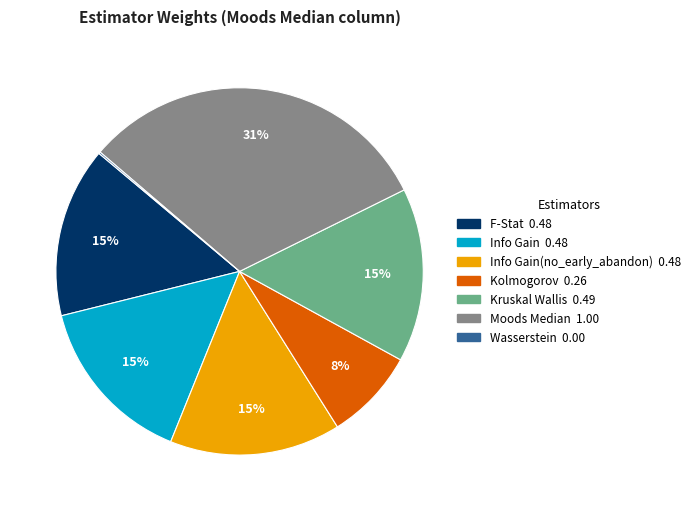

To the nearest percent, what is the difference between the largest and smallest slice percentages?

31%